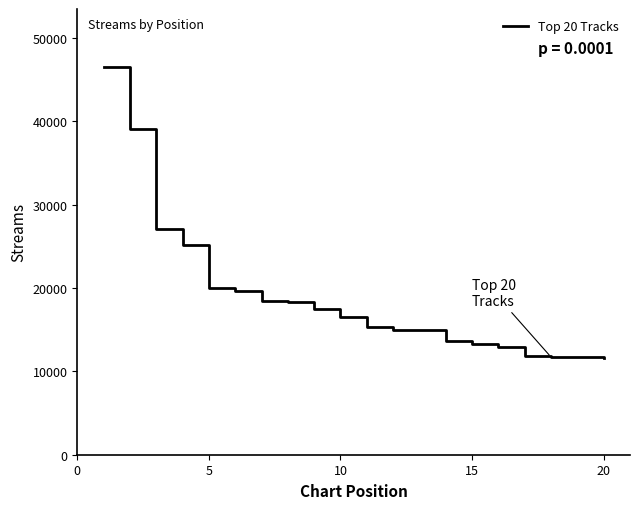

What is the greatest value displayed?

46516